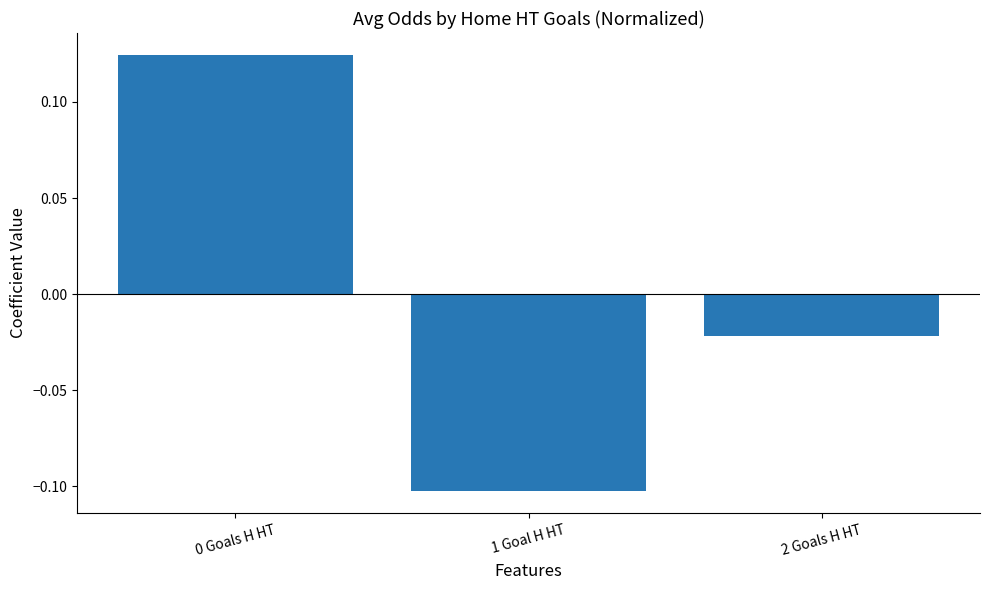

Where is the data nearest to the value 0?

2 Goals H HT